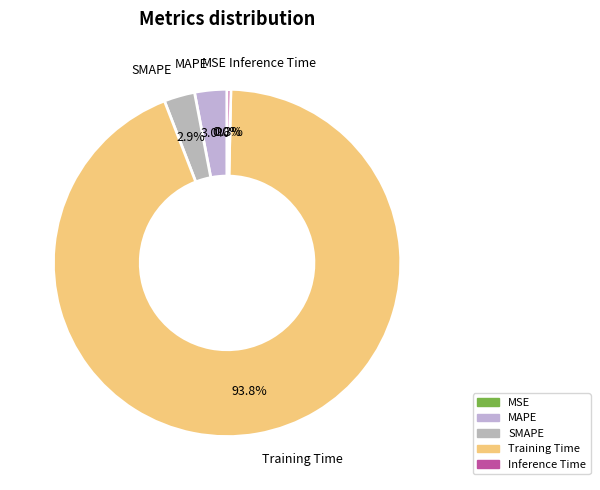

To the nearest percent, what percentage of the pie is SMAPE?

3%